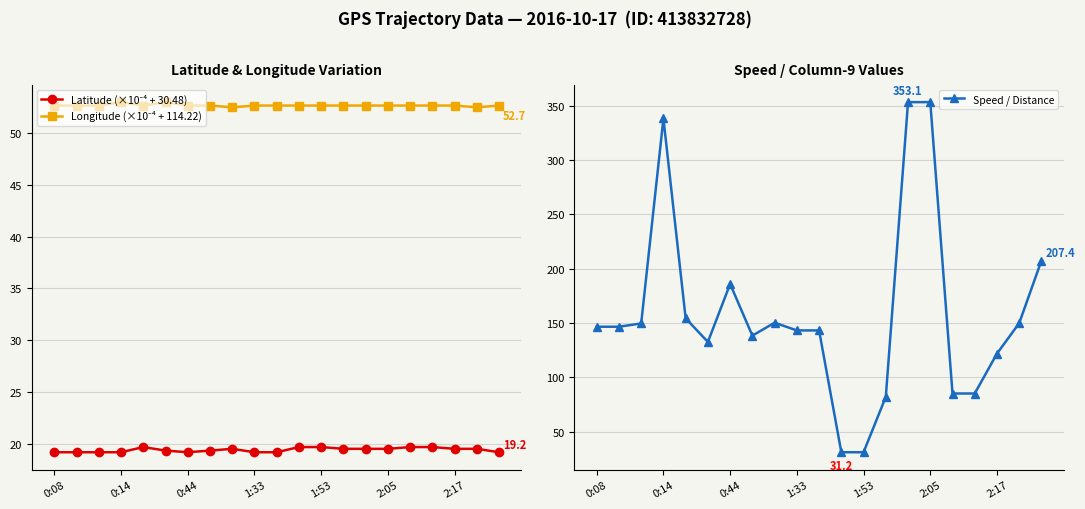

Is it true that Speed / Distance equals 31.2 at 0:08?

False